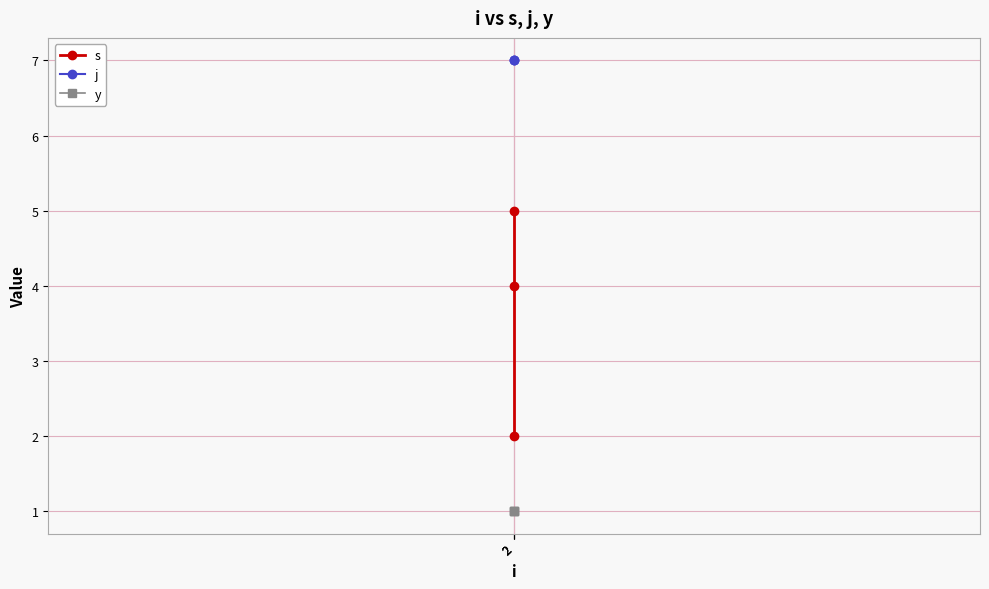

Does the chart display data point markers on the line(s)?

Yes